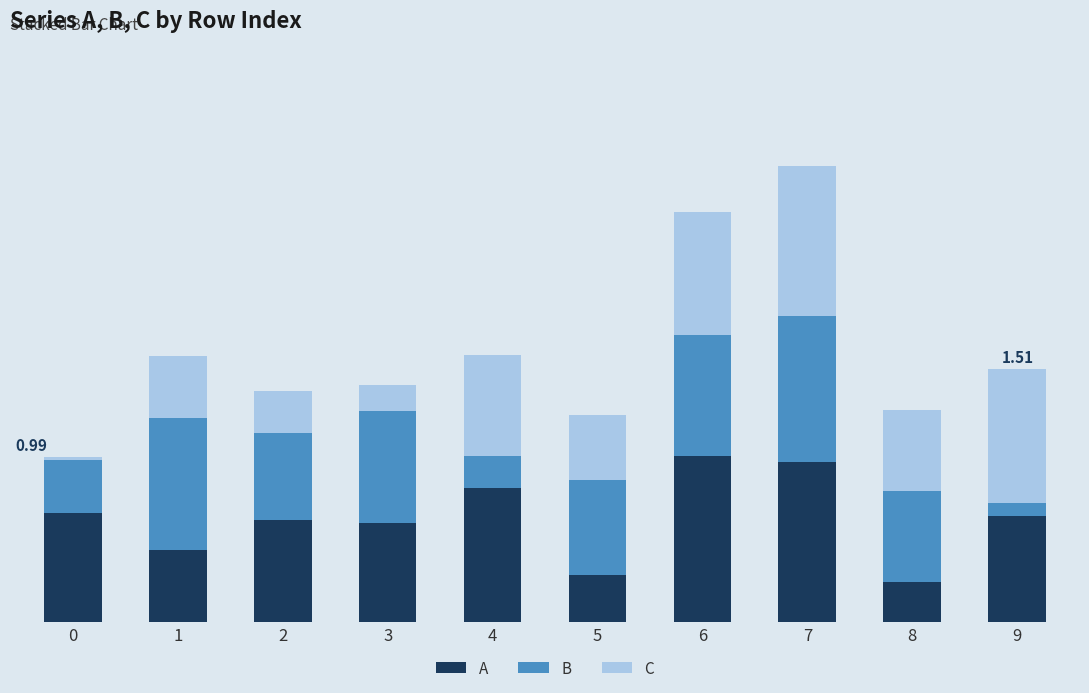

What is the difference between the maximum and second lowest values in the A series?

0.7